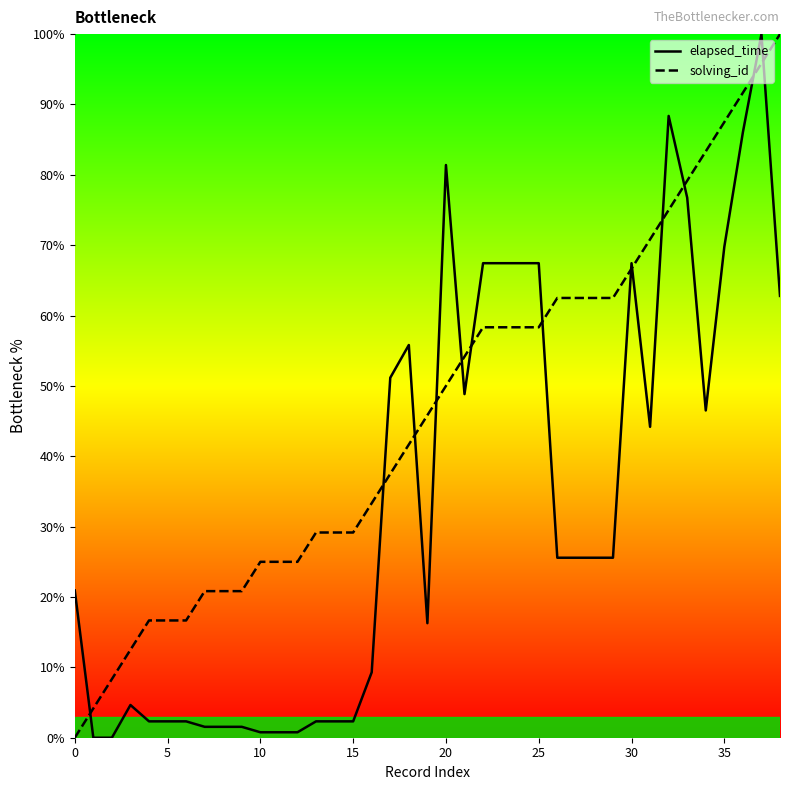

True or false: elapsed_time has a value of 39.0 at 25.

False